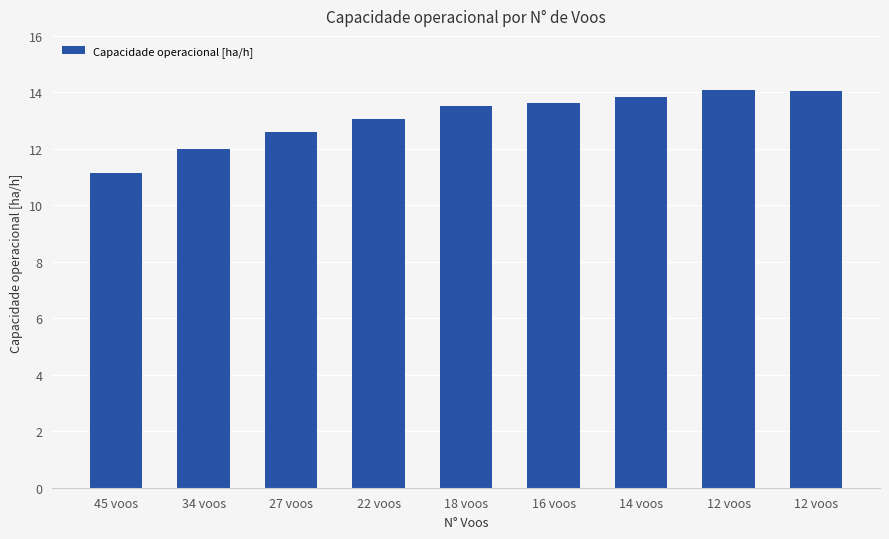

Does the chart contain any negative values?

No